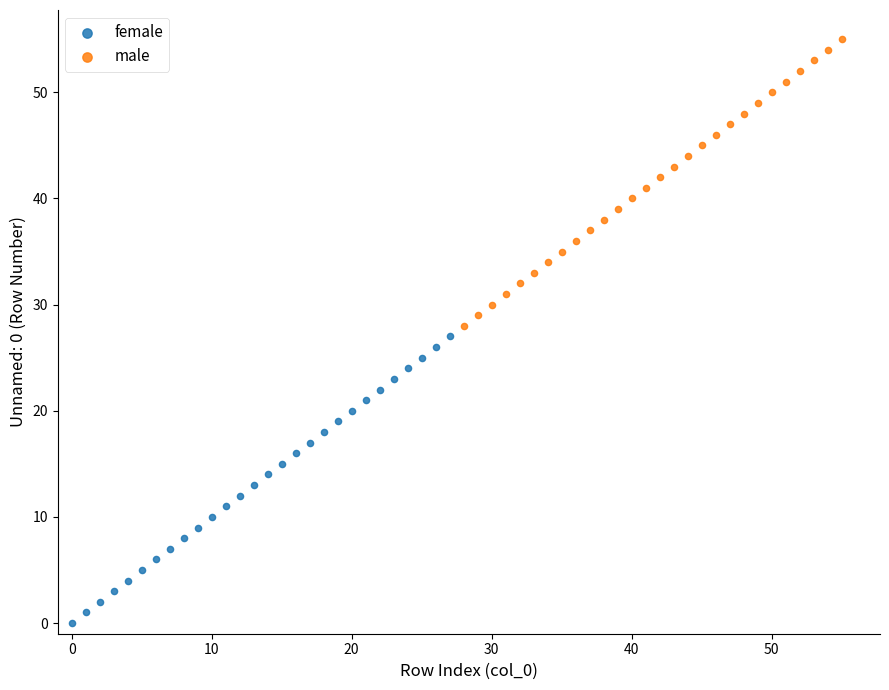

Which series contains the lowest Y value?

female